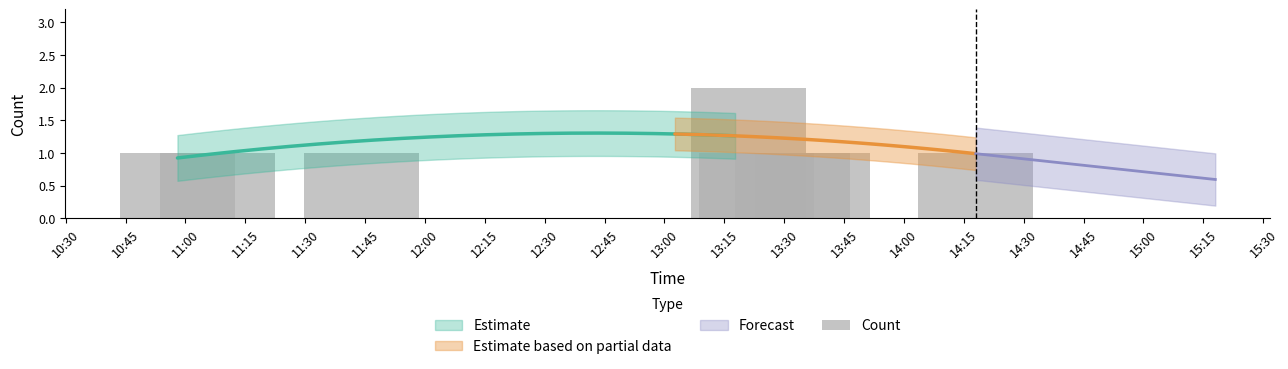

The chart shows a value of 1 at 10:45. True or false?

True